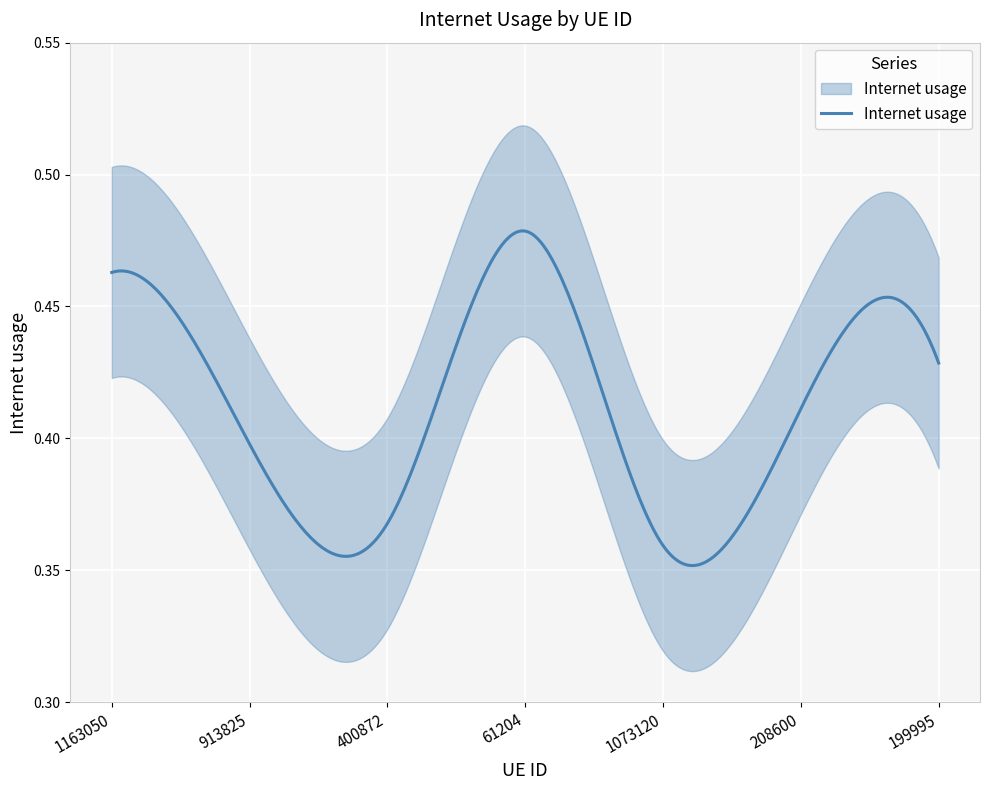

Count the number of categories in the chart.

7